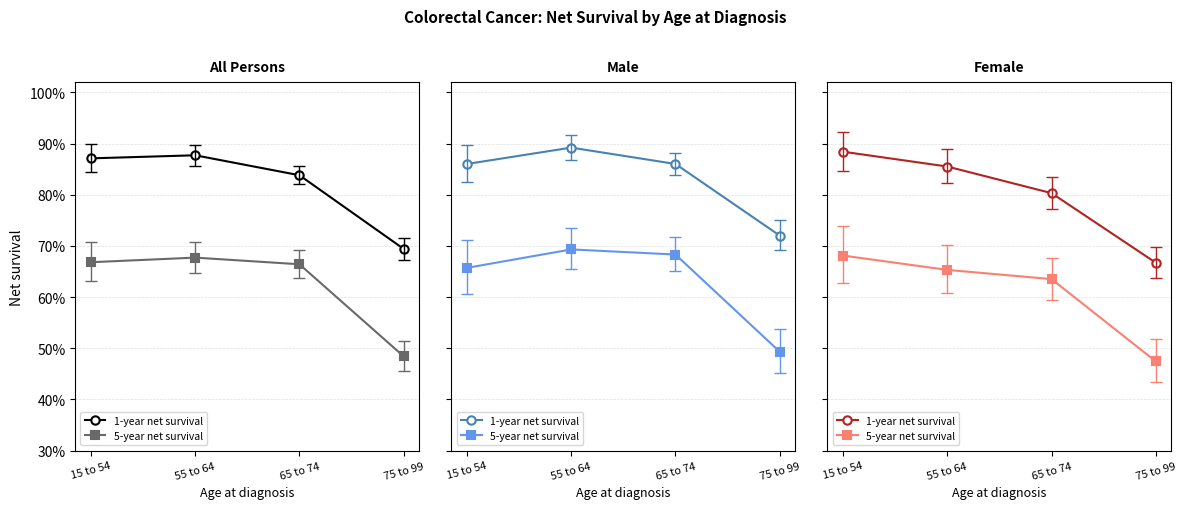

Between 65 to 74 and 75 to 99, which series saw the biggest shift?

5-year net survival